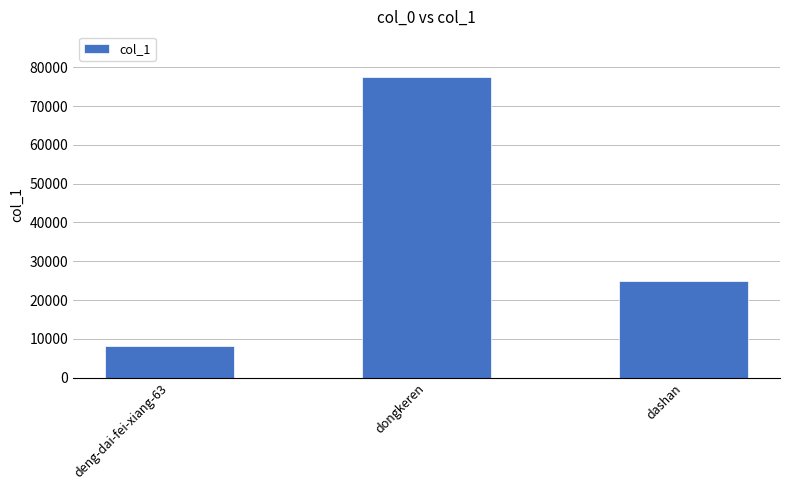

Which has a higher value, deng-dai-fei-xiang-63 or dongkeren?

dongkeren